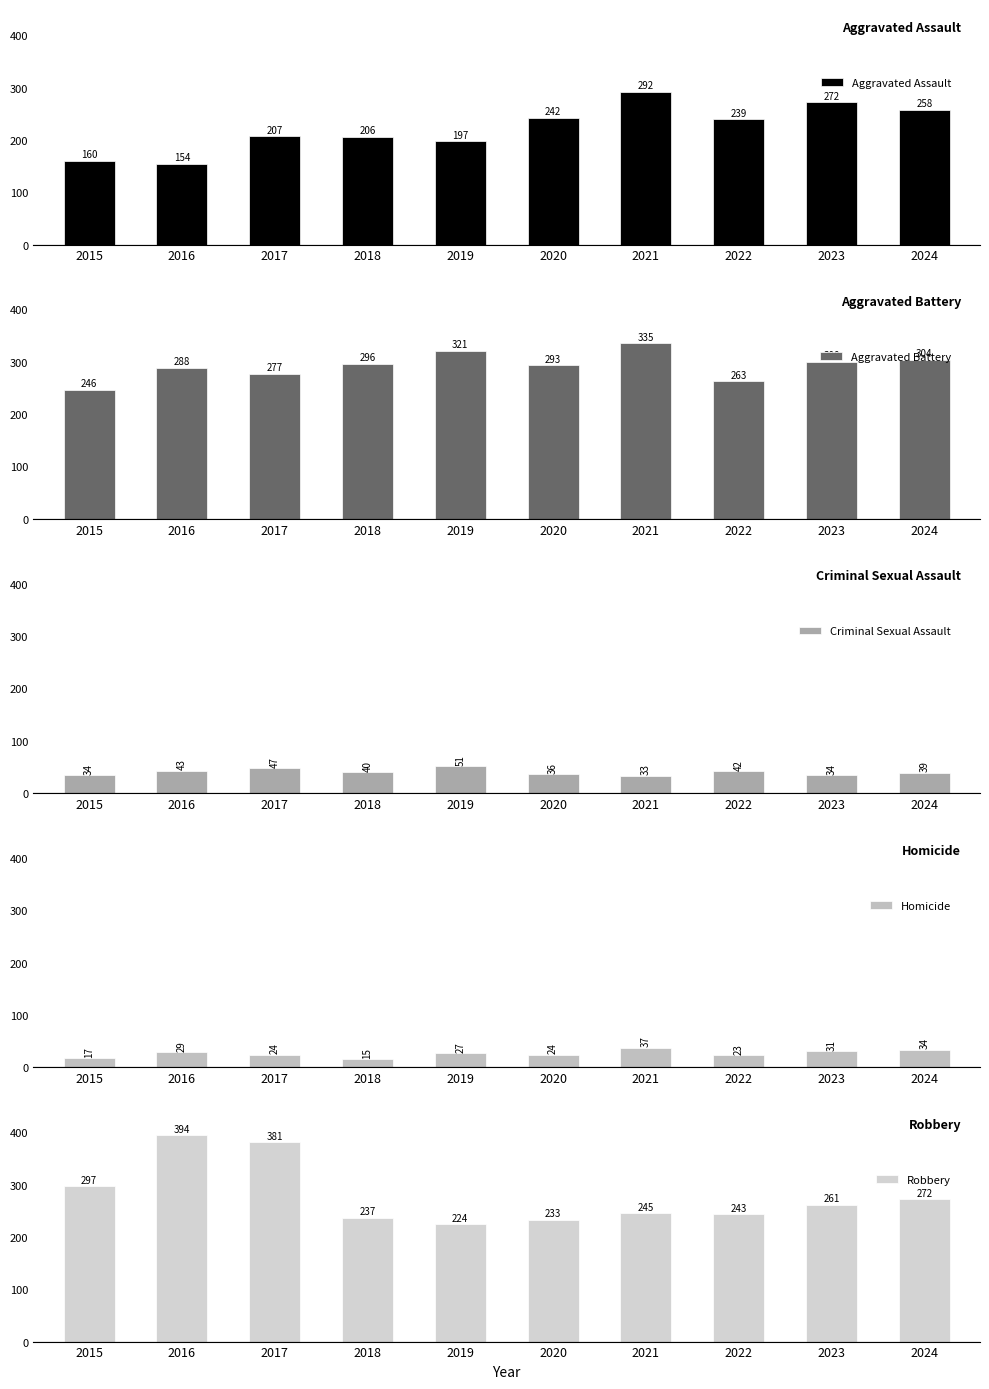

At which label does Criminal Sexual Assault reach its minimum?

2021